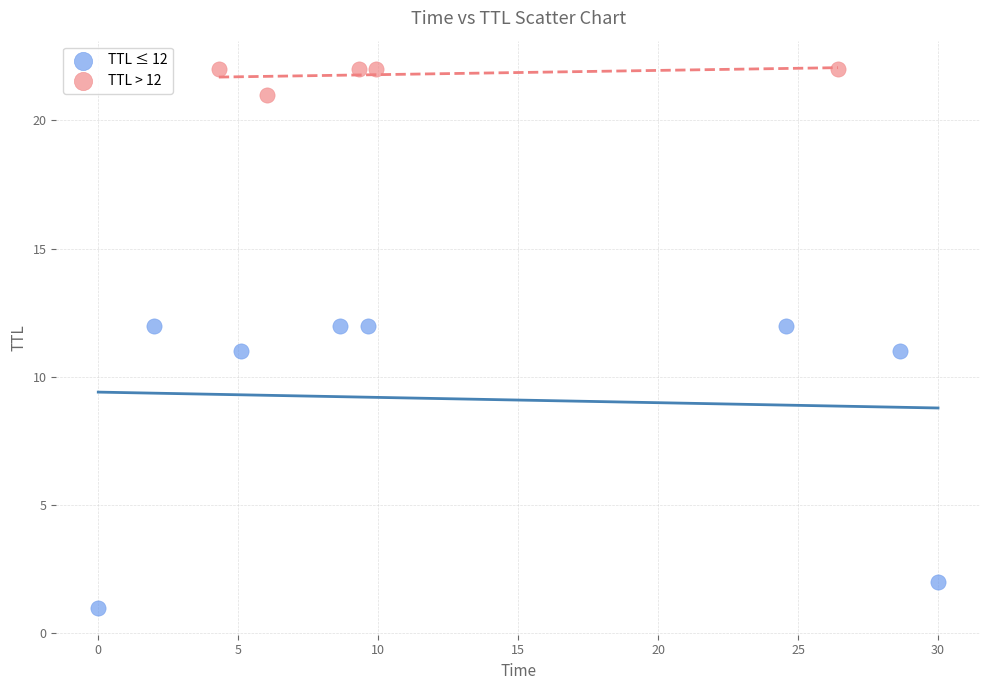

Which series has the widest spread of Y values?

TTL ≤ 12